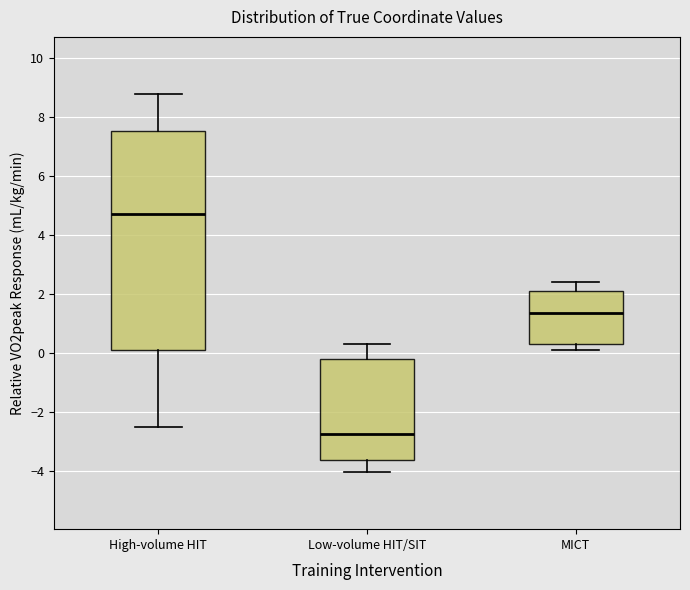

Where is the lower edge of the box for MICT on the y-axis? The values are not printed on the chart, so give them approximately, as read against the axis.

0.4